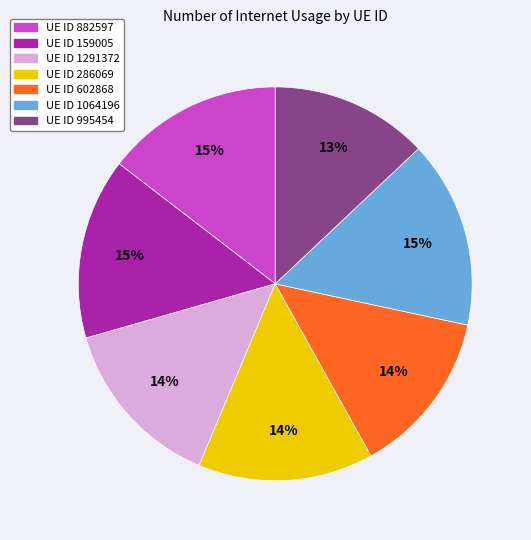

To the nearest percent, what is the difference between the largest and smallest slice percentages?

2%